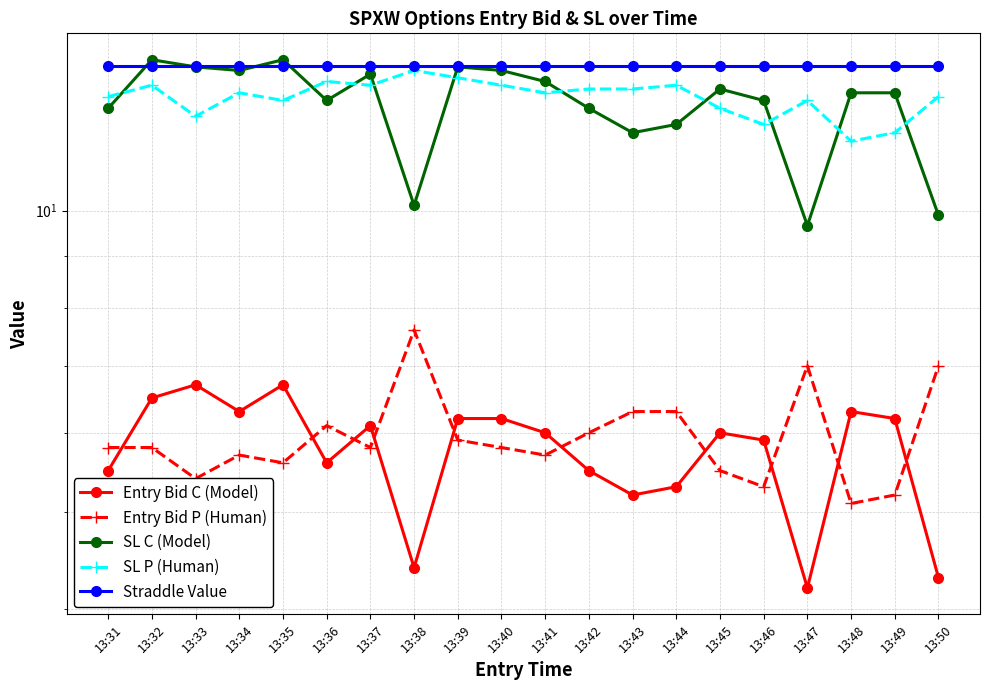

At which category is the sum across all series the highest?

13:32